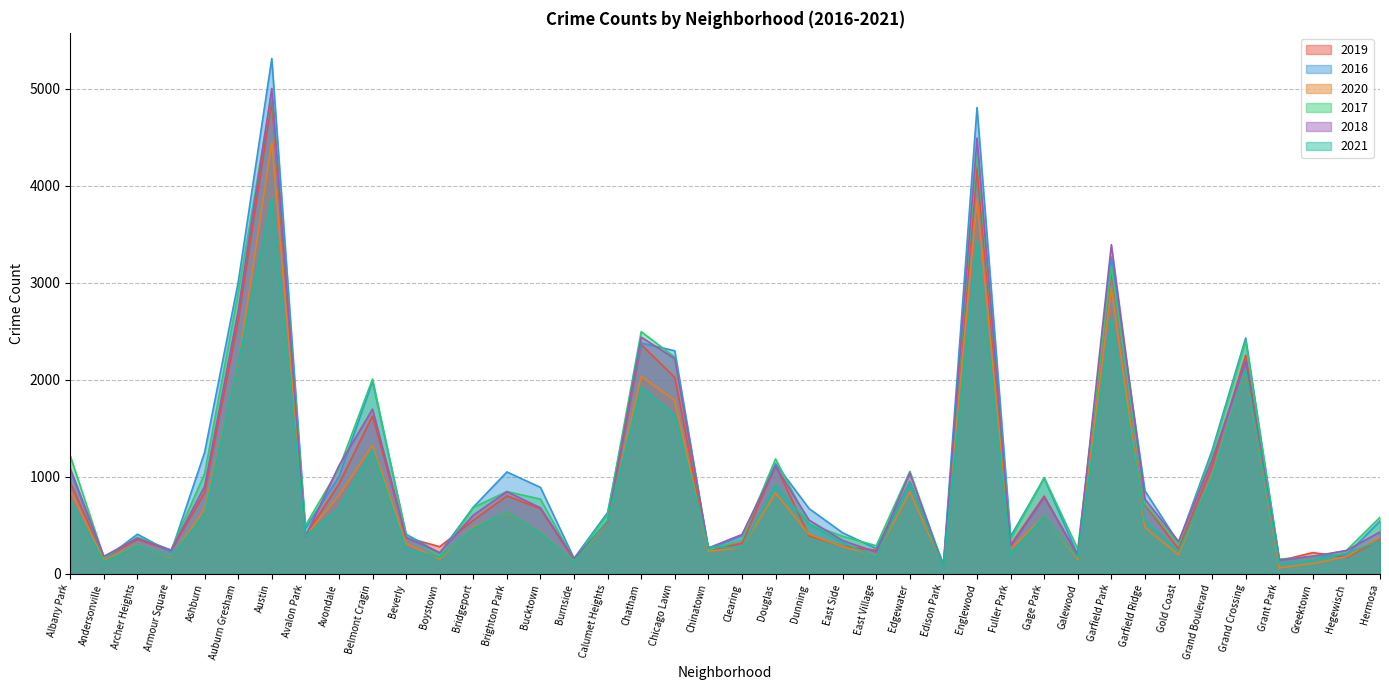

At which label does 2021 first exceed 467?

Albany Park